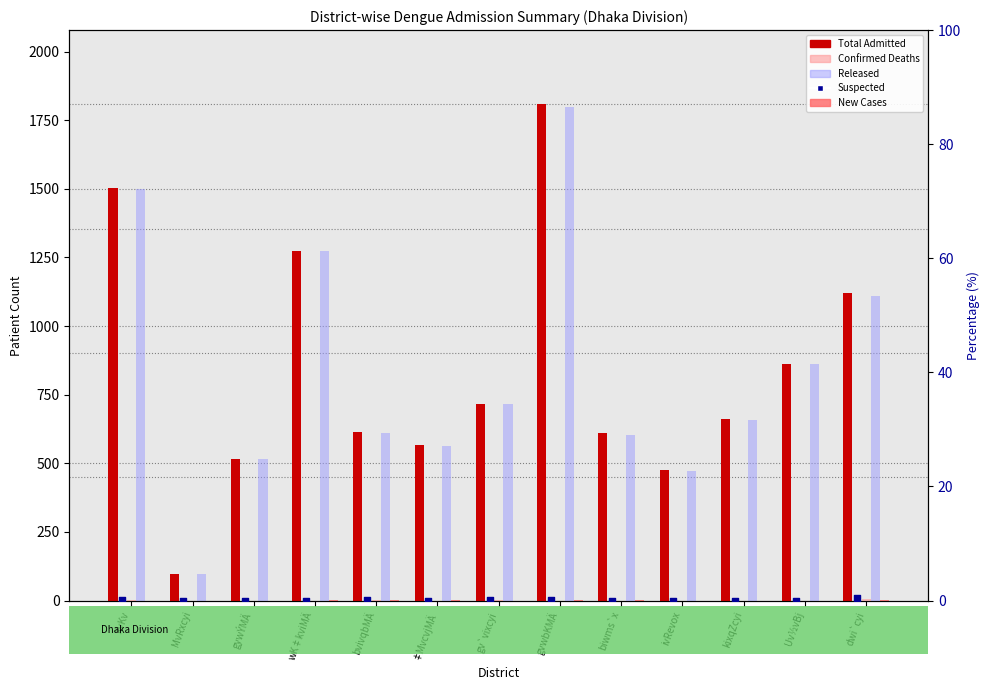

What is the total value across all series at kixqZcyi?

1320.0